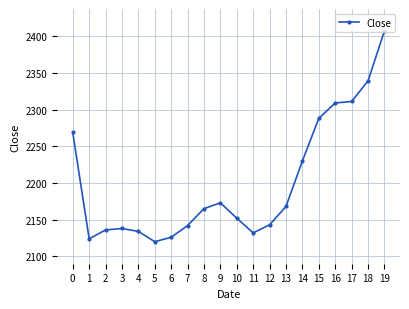

Which has a higher value, 2 or 9?

9